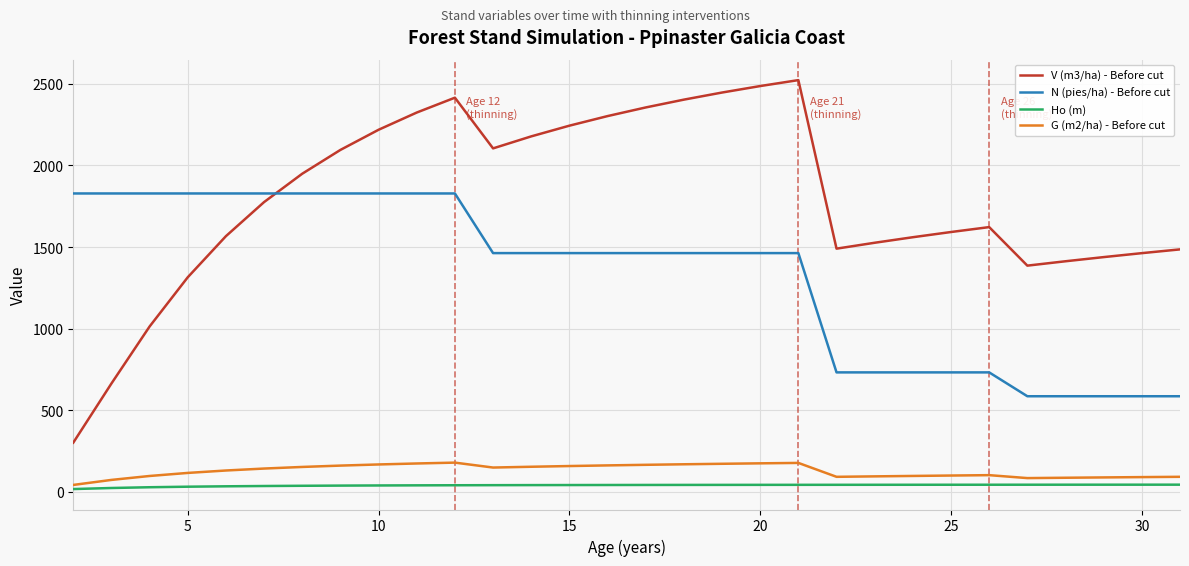

True or false: N (pies/ha) - Before cut and G (m2/ha) - Before cut intersect in this chart.

False